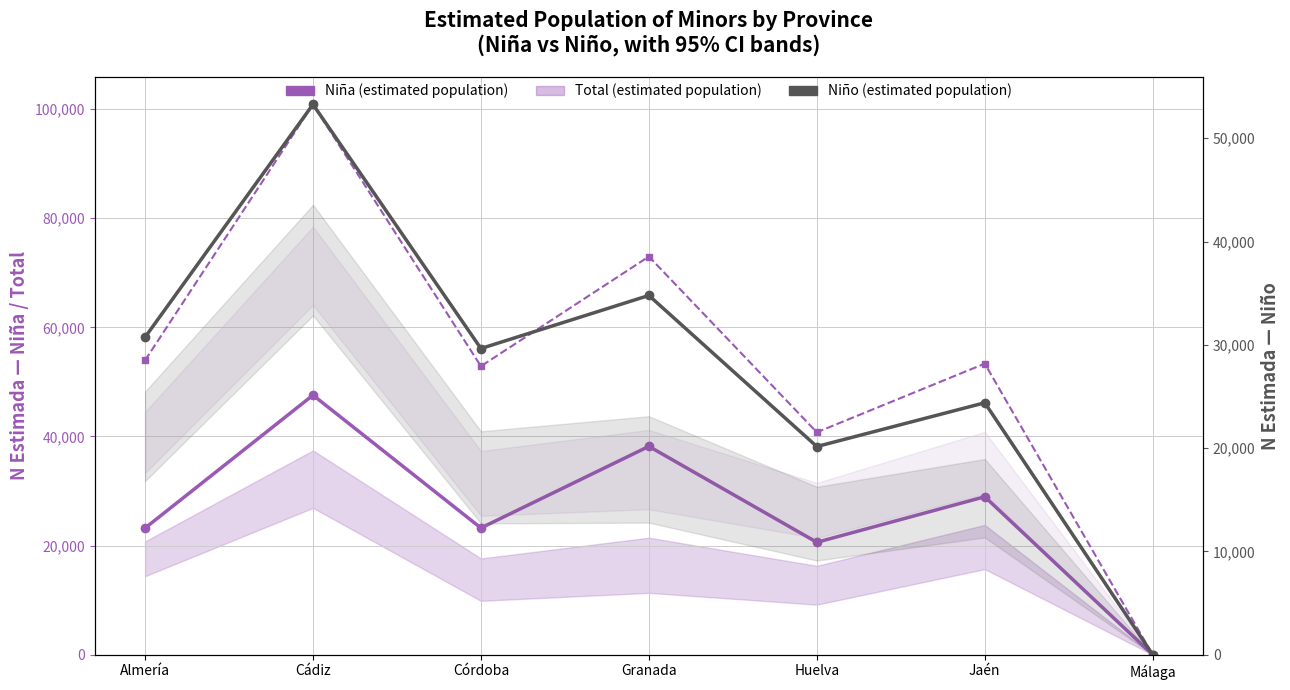

Rank the categories by Niño (estimated population) value from highest to lowest.

Cádiz, Granada, Almería, Córdoba, Jaén, Huelva, Málaga